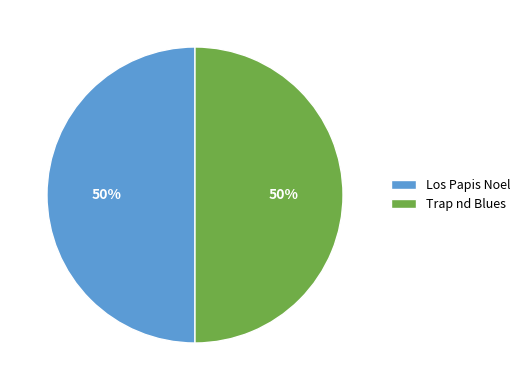

Is it true that Los Papis Noel is 44% of the pie?

False